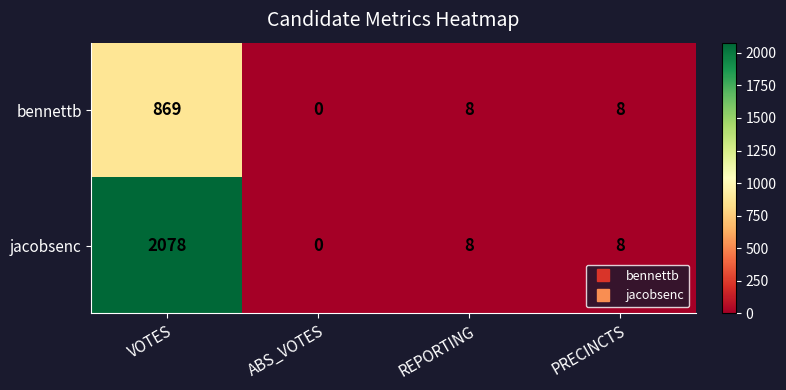

What value does the bennettb series have at VOTES, to the nearest 50?

850